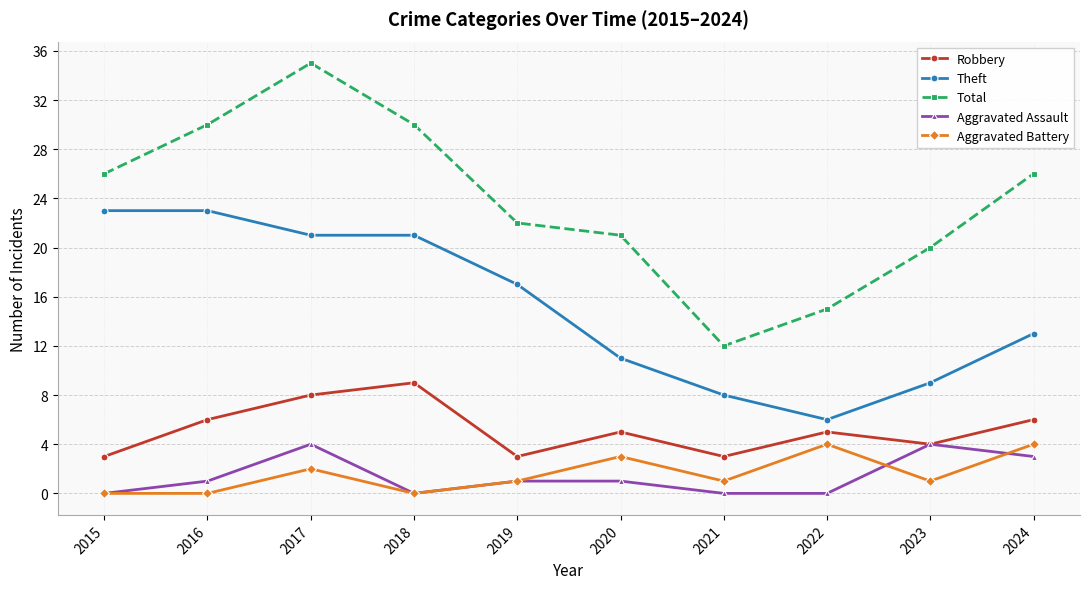

At which category is the sum across all series the highest?

2017